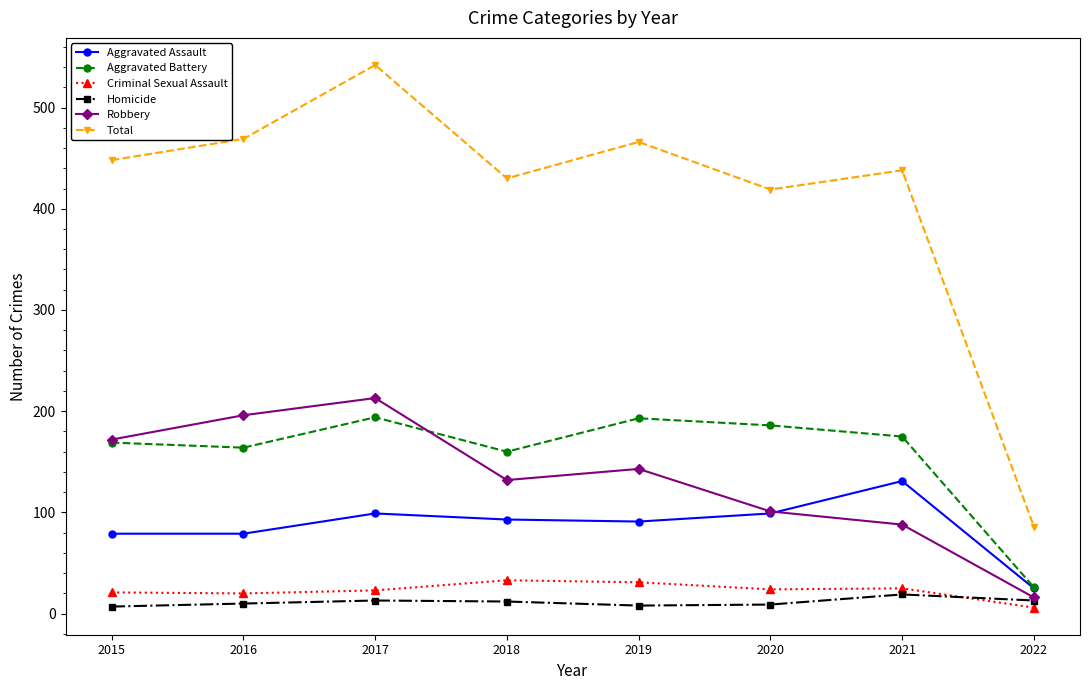

How many categories are shown in the chart?

8